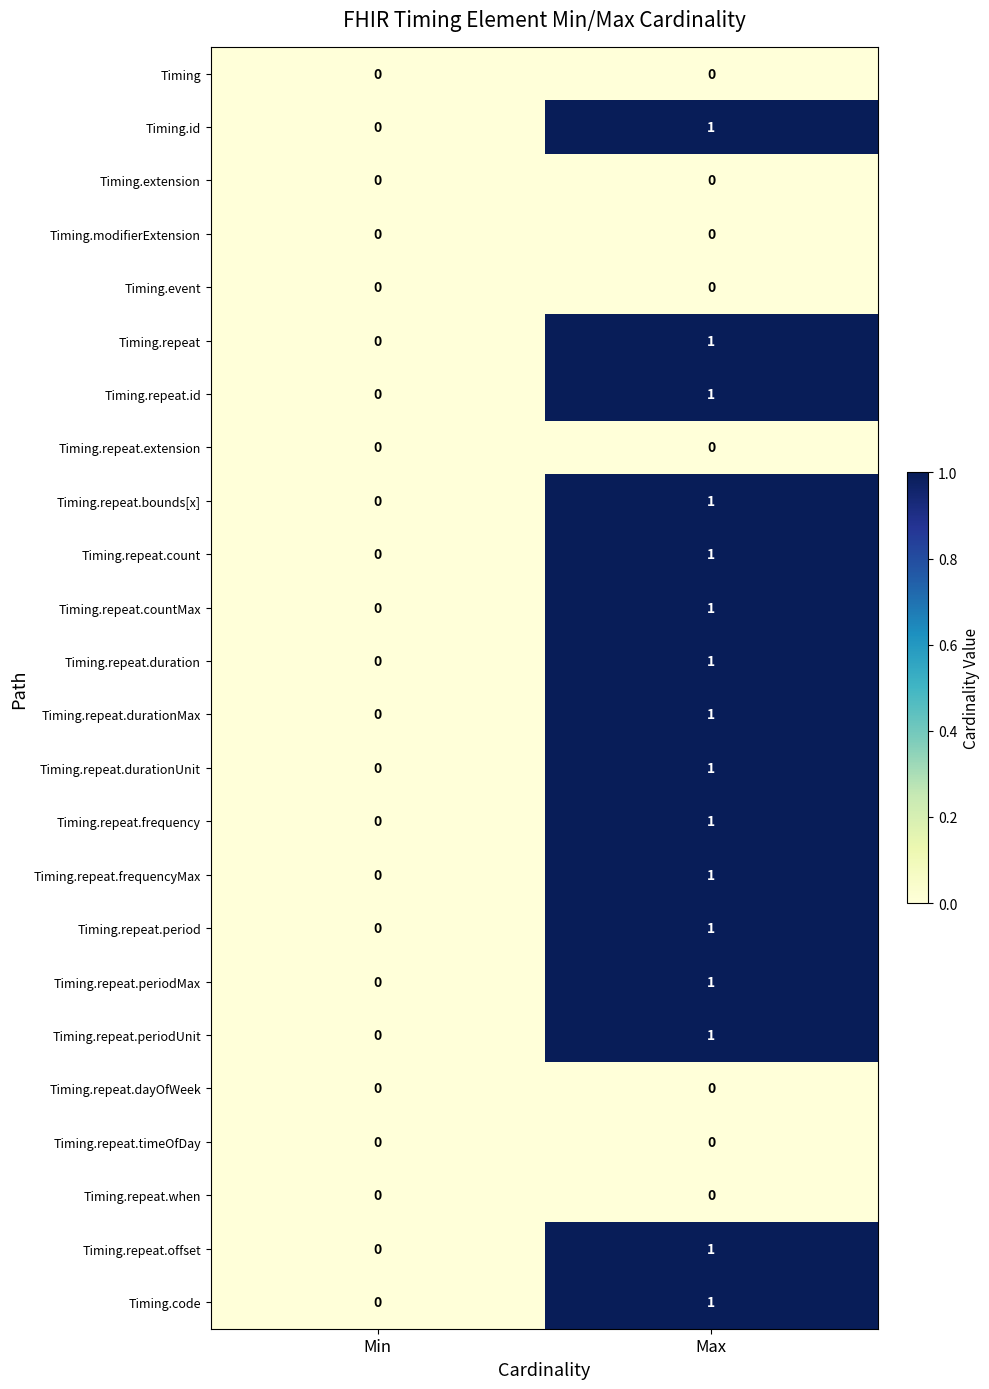

What is the total value across all series at Max?

16